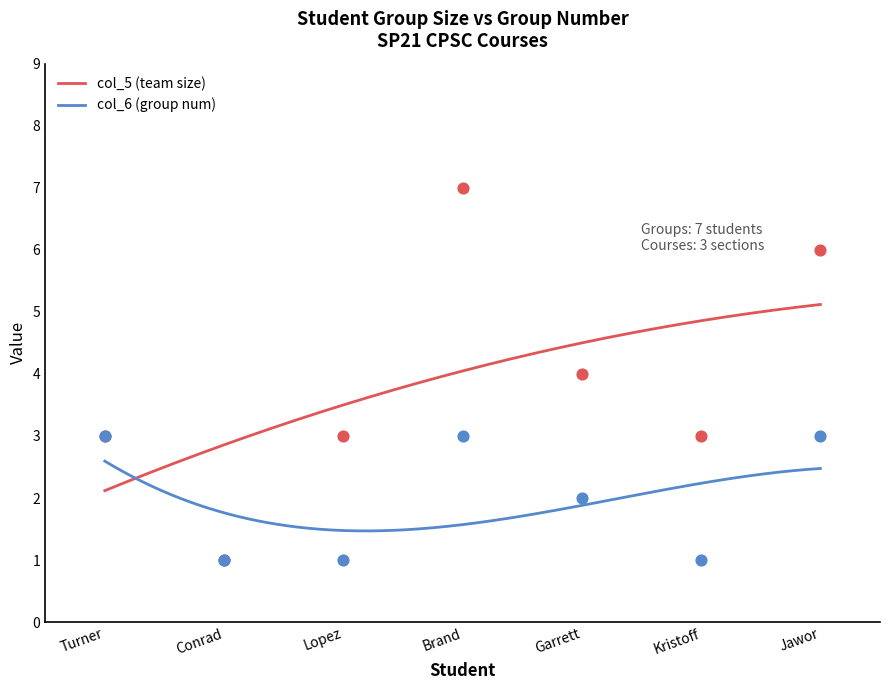

Which series contains the lowest Y value?

col_5 (team size)